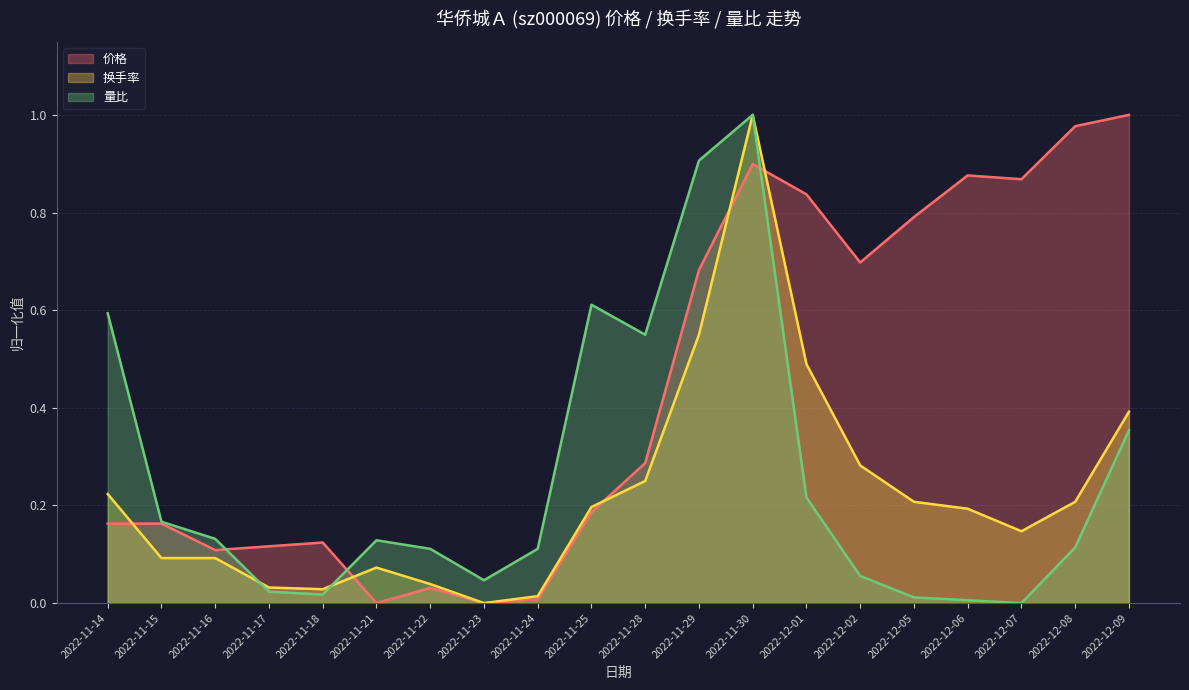

Which series changed the most between 2022-11-21 and 2022-12-08?

价格